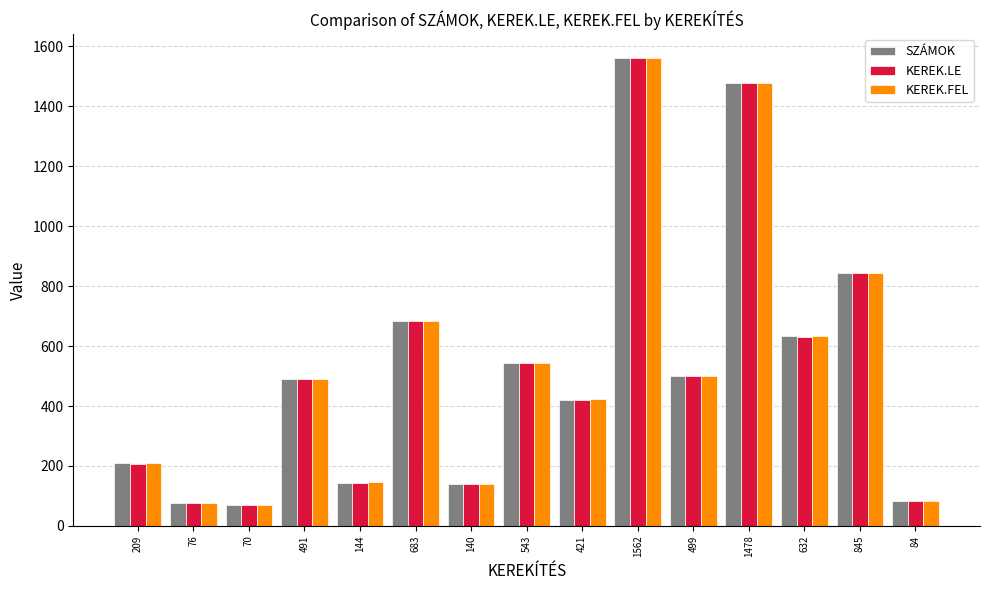

At which label is KEREK.LE closest to 815?

845